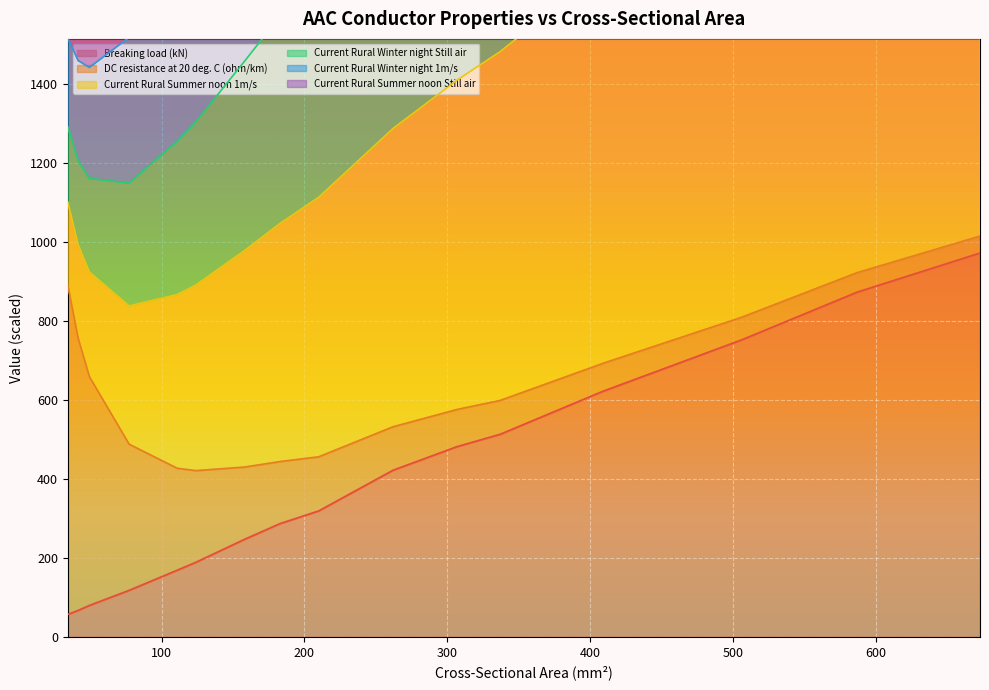

What is the difference between the maximum and minimum values in the Breaking load (kN) series?

914.9